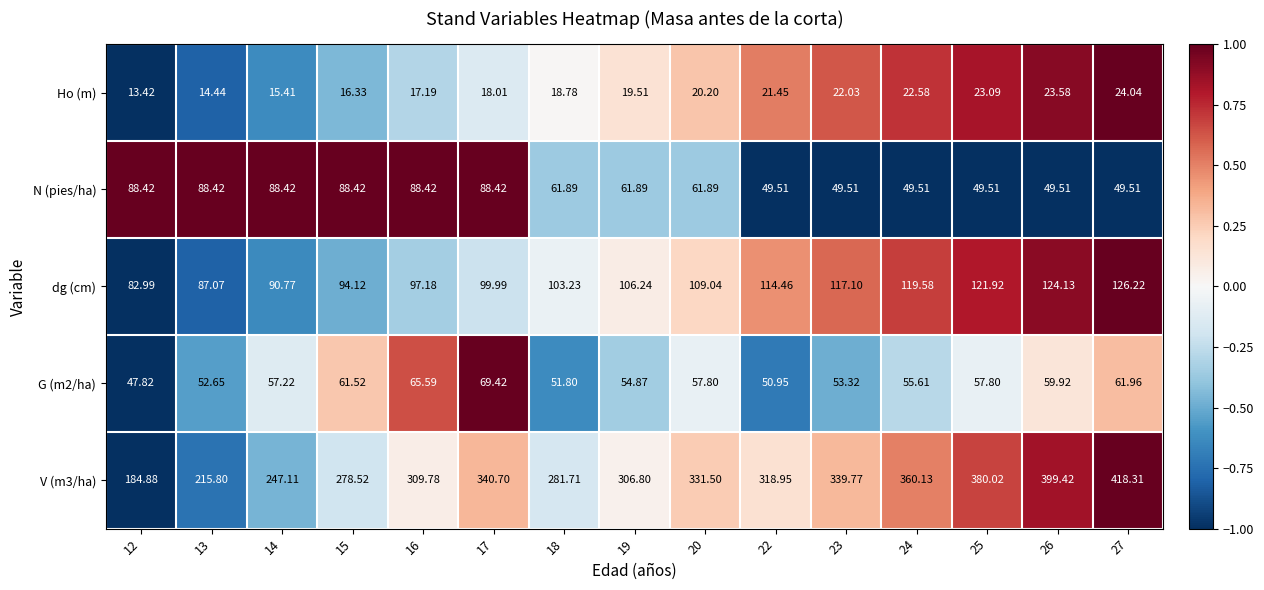

How many series are shown in this chart?

5